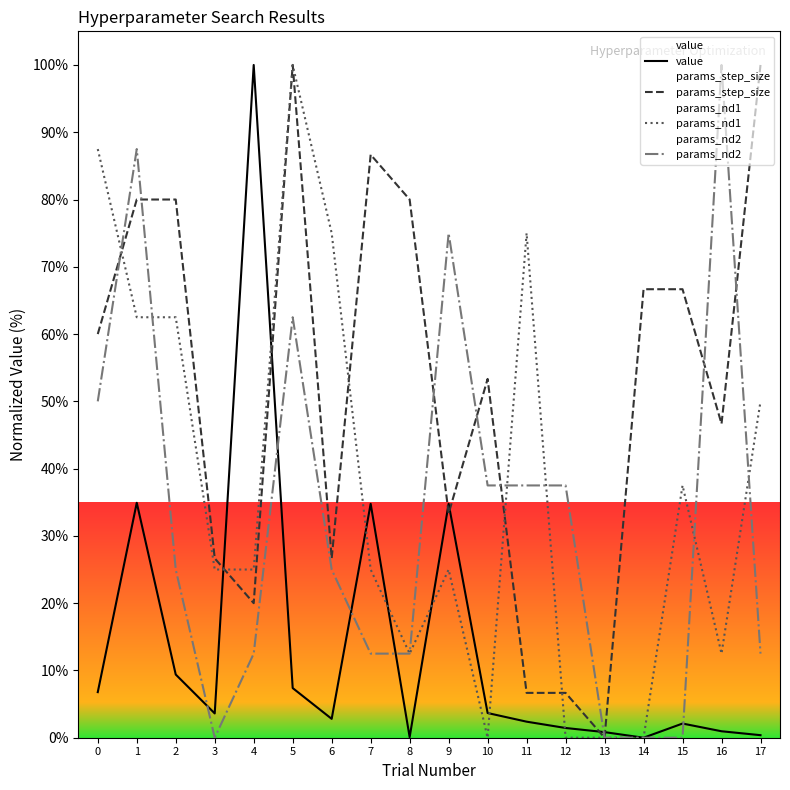

Reading left to right, transcribe all the data shown in this chart.

value: 0=6.8	1=34.9	2=9.4	3=3.6	4=100.0	5=7.4	6=2.8	7=34.8	8=0.1	9=34.8	10=3.7	11=2.4	12=1.4	13=0.8	14=0.0	15=2.1	16=1.0	17=0.4
params_step_size: 0=60.0	1=80.0	2=80.0	3=26.7	4=20.0	5=100.0	6=26.7	7=86.7	8=80.0	9=33.3	10=53.3	11=6.7	12=6.7	13=0.0	14=66.7	15=66.7	16=46.7	17=100.0
params_nd1: 0=87.5	1=62.5	2=62.5	3=25.0	4=25.0	5=100.0	6=75.0	7=25.0	8=12.5	9=25.0	10=0.0	11=75.0	12=0.0	13=0.0	14=0.0	15=37.5	16=12.5	17=50.0
params_nd2: 0=50.0	1=87.5	2=25.0	3=0.0	4=12.5	5=62.5	6=25.0	7=12.5	8=12.5	9=75.0	10=37.5	11=37.5	12=37.5	13=0.0	14=0.0	15=0.0	16=100.0	17=12.5